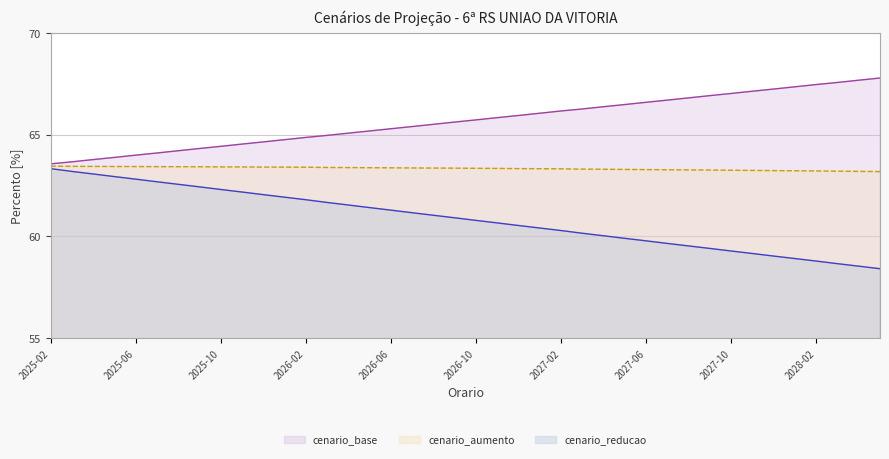

True or false: cenario_reducao has a value of 91.8 at 2028-05.

False